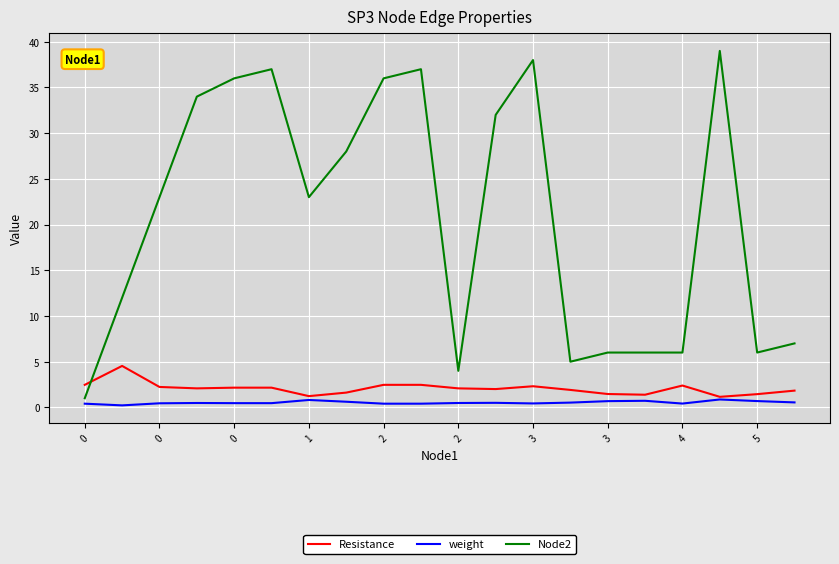

How many distinct data groups are displayed?

3